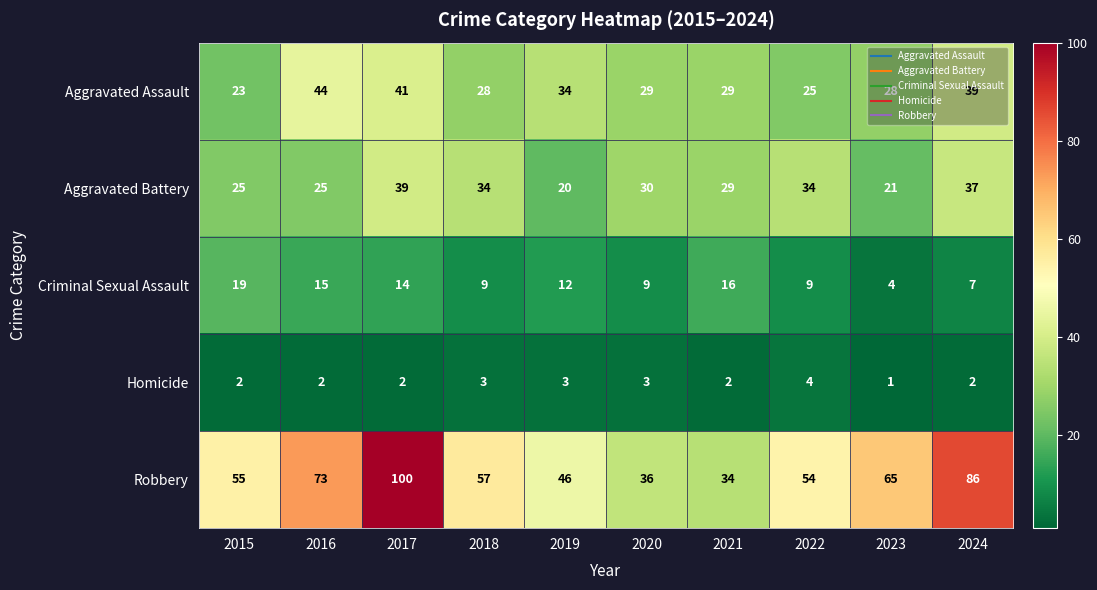

Which series has the widest spread of values?

Robbery